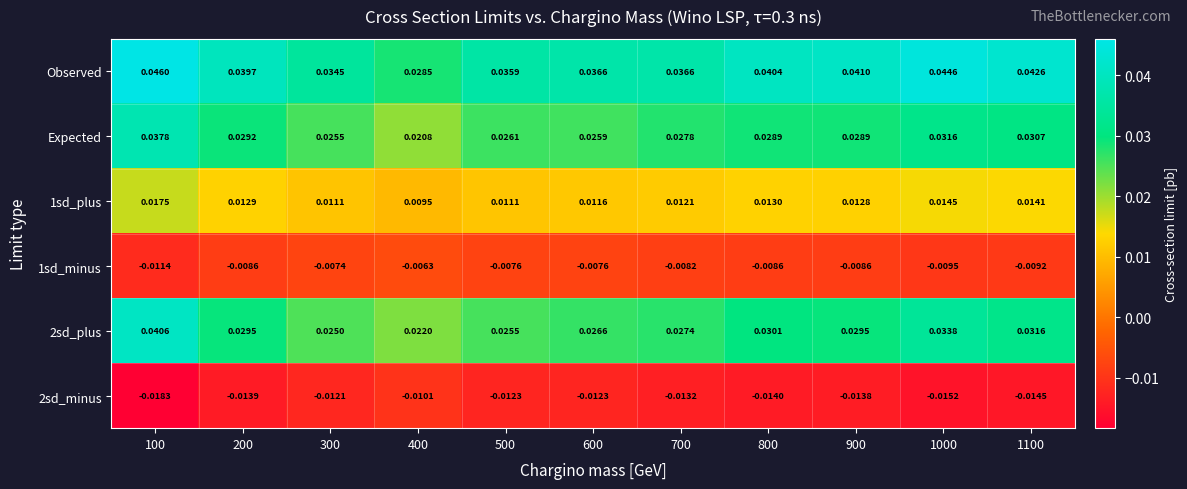

Which series has the largest total across all categories?

Observed